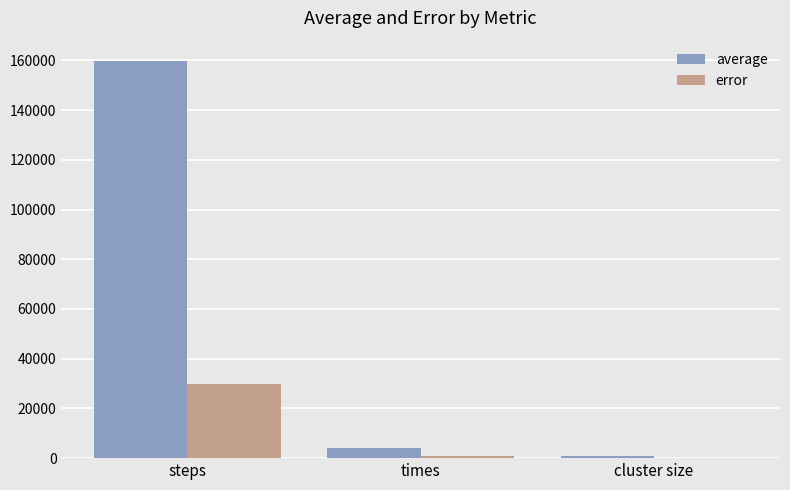

True or false: error has a value of 0.0 at cluster size.

True